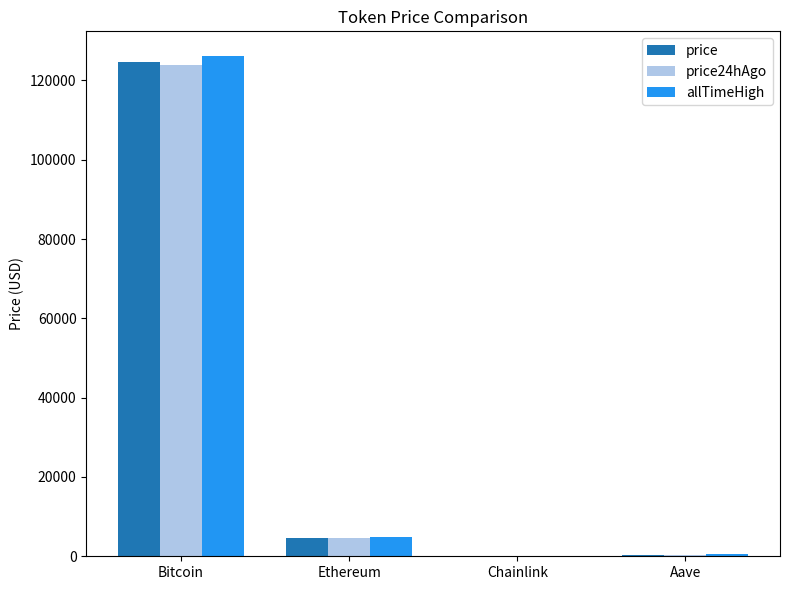

What is the greatest value displayed?

126080.0